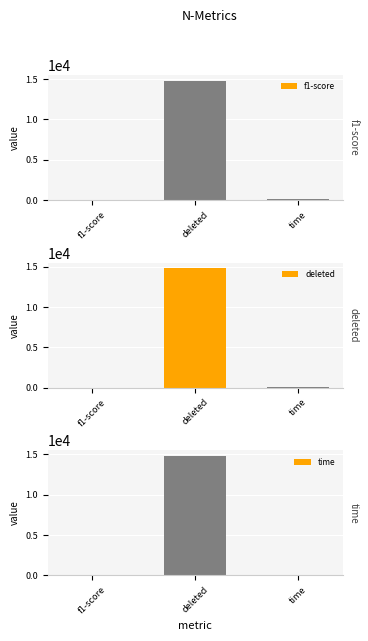

List the labels in order of value, smallest first.

f1-score, time, deleted